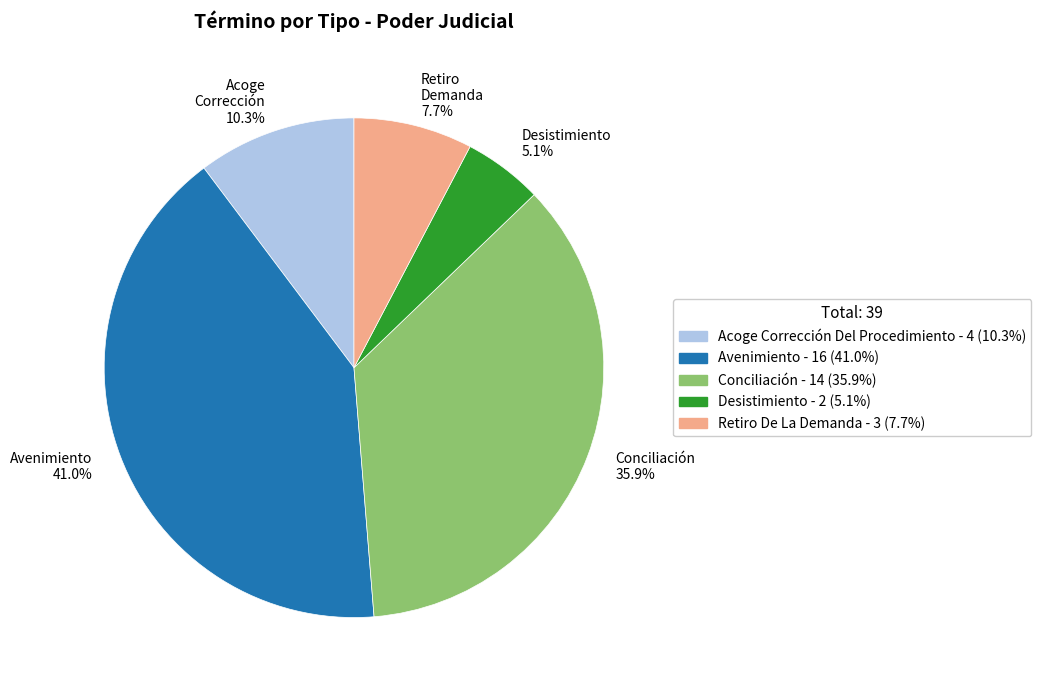

Rank the categories by value from lowest to highest.

Desistimiento 5.1%, Retiro Demanda 7.7%, Acoge Corrección 10.3%, Conciliación 35.9%, Avenimiento 41.0%